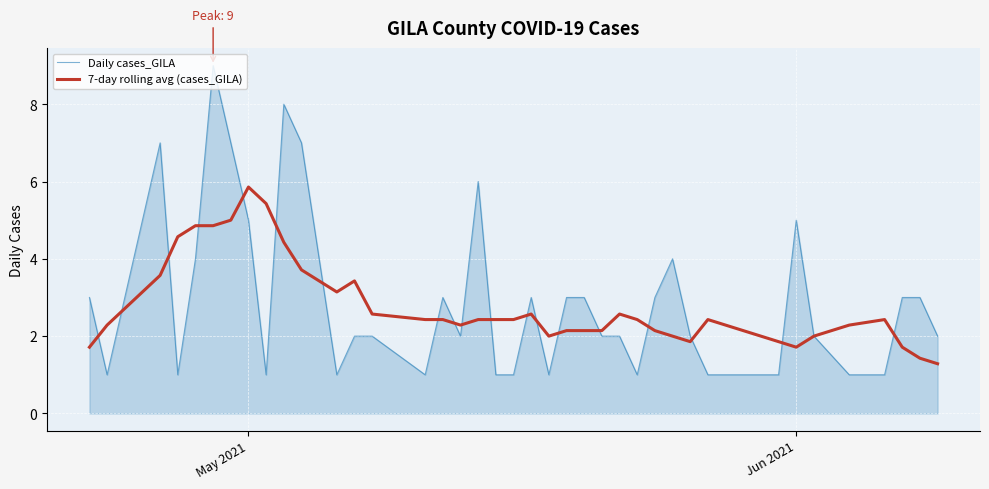

Which series has the widest spread of values?

Daily cases_GILA